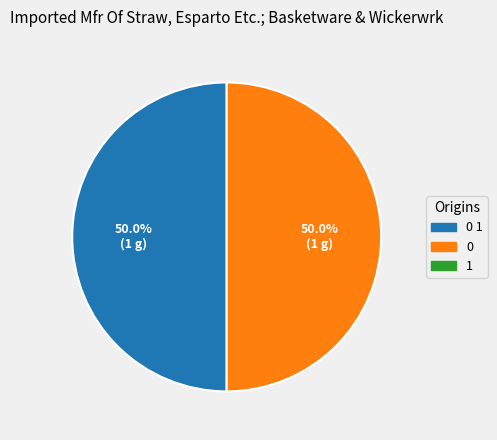

Count the number of slices in the pie.

2